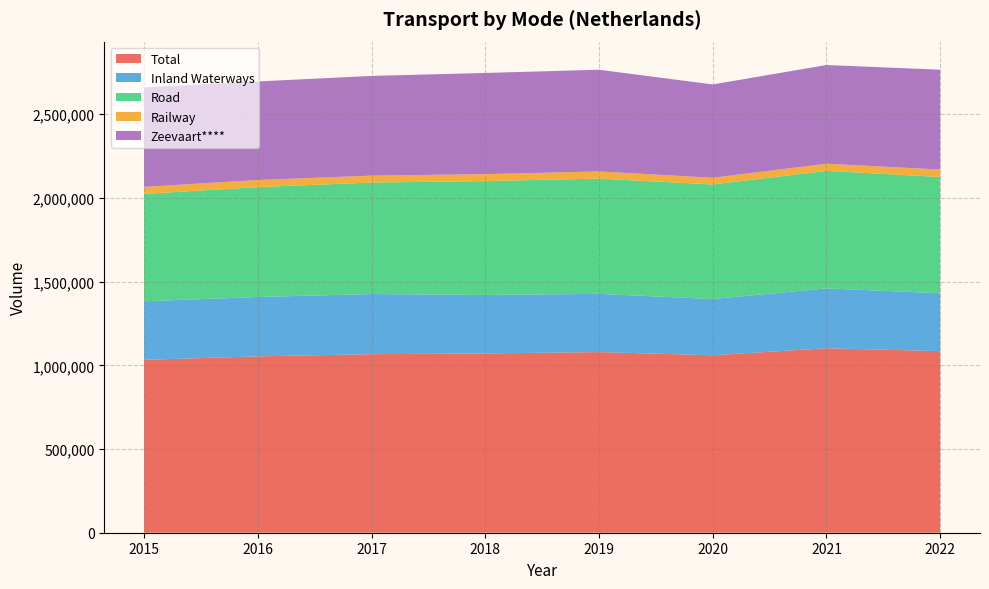

Reading right to left, transcribe all the data shown in this chart.

Total: 1084894	1102205	1060257	1079205	1071103	1066615	1053630	1032976
Inland Waterways: 345479	357594	335892	347714	349480	359356	354587	349717
Road: 694946	701990	684348	688837	680065	666069	656428	641538
Railway: 44469	42621	40017	42654	41558	41190	42615	41721
Zeevaart****: 596425	589706	557583	607527	604542	595810	588772	594272